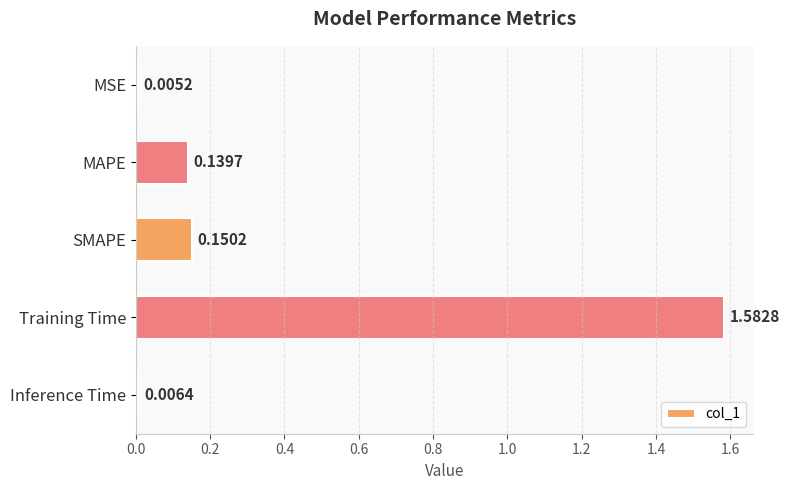

What is the label of the 5th bar from the top?

Inference Time